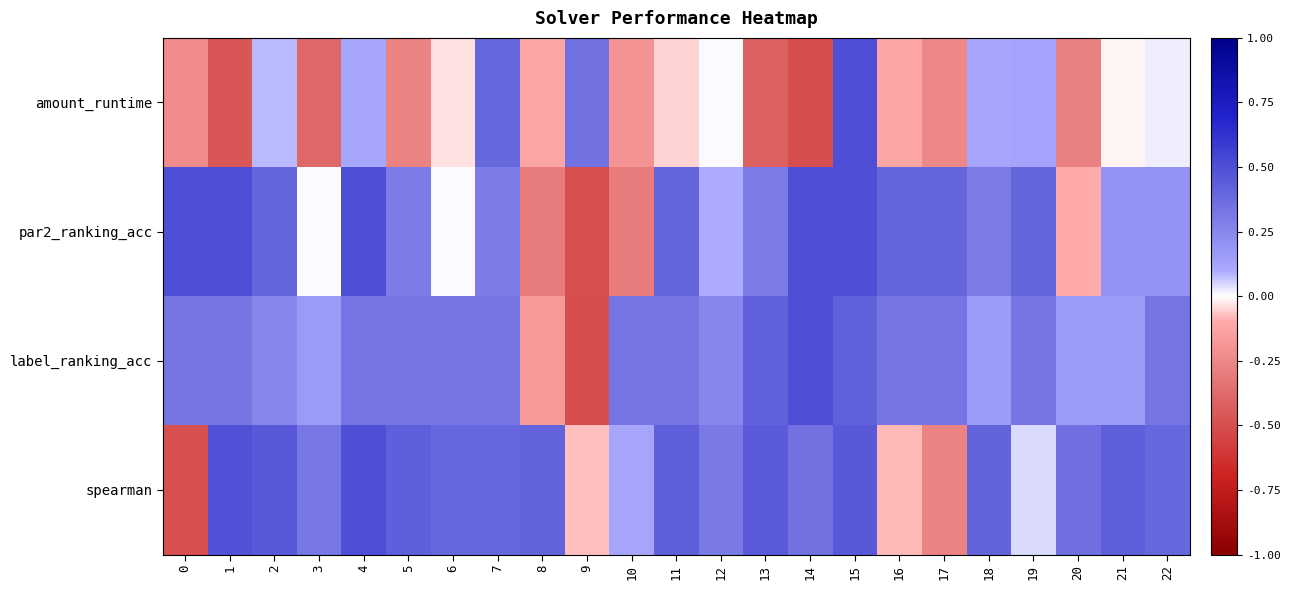

What is the greatest value displayed?

0.5